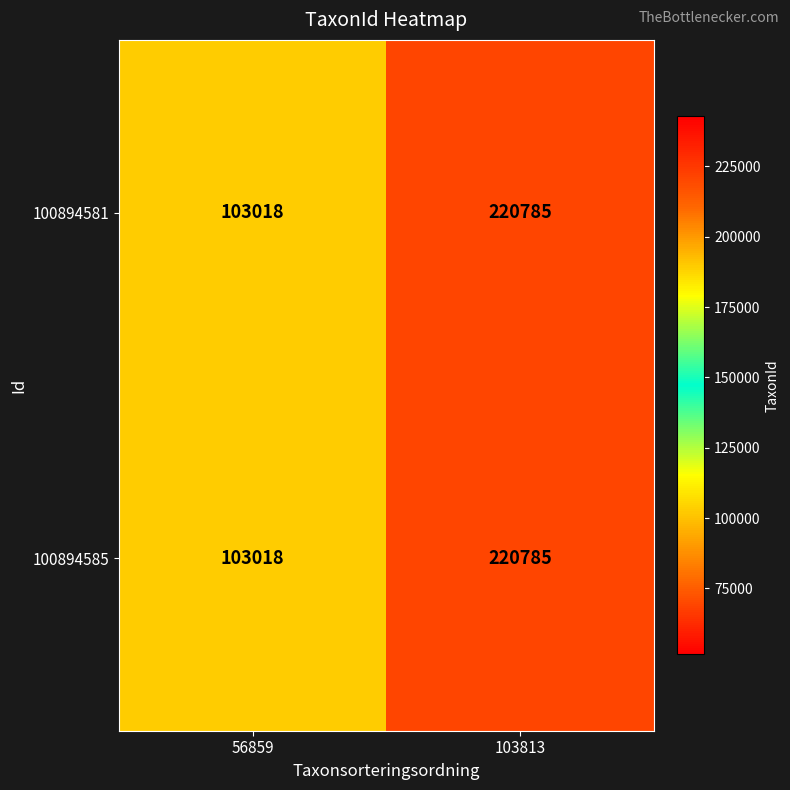

Reading left to right, extract all data points from this chart.

100894581: 103018	220785
100894585: 103018	220785